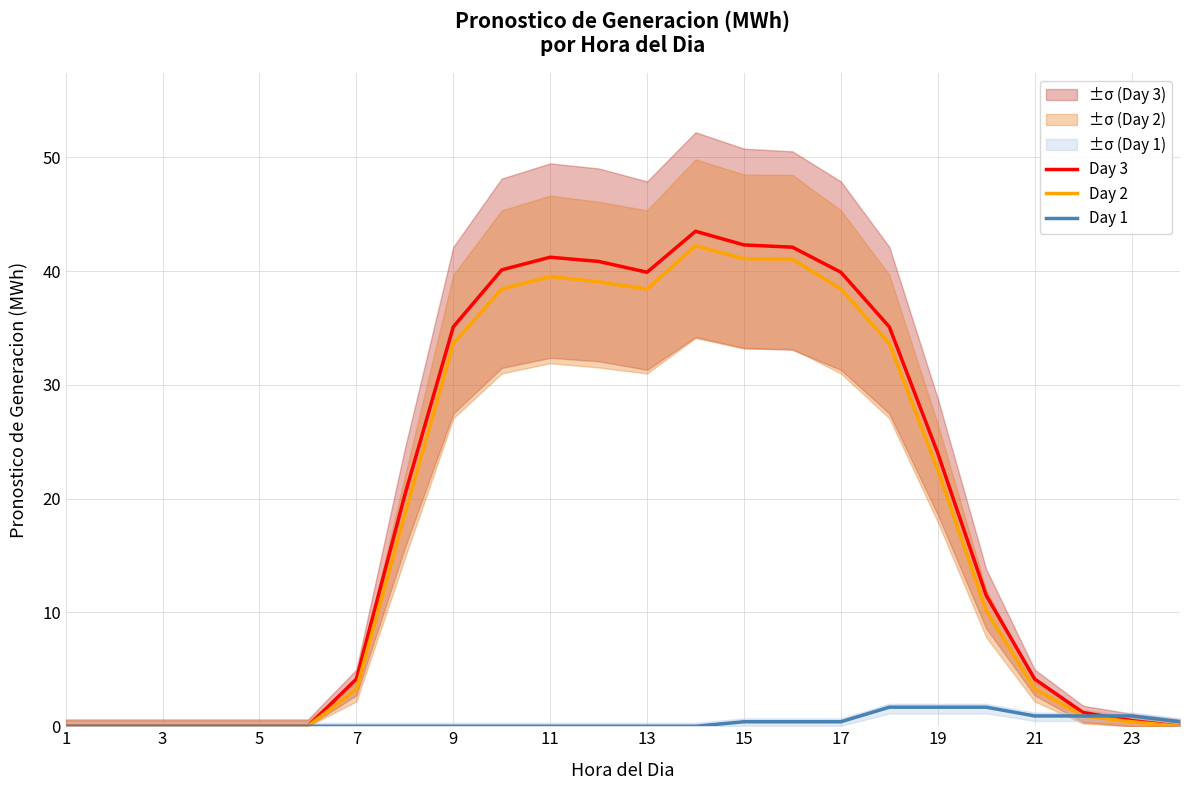

What is the highest value of the Day 3 series?

43.5